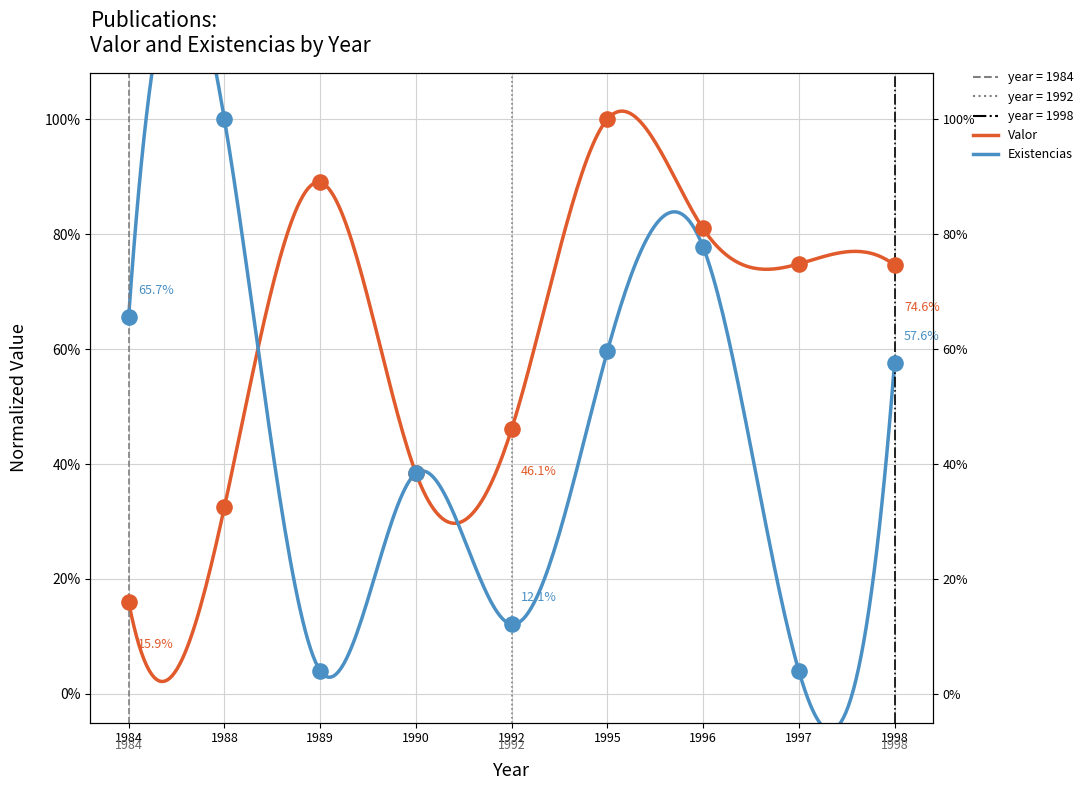

At which category is the sum across all series the highest?

1995